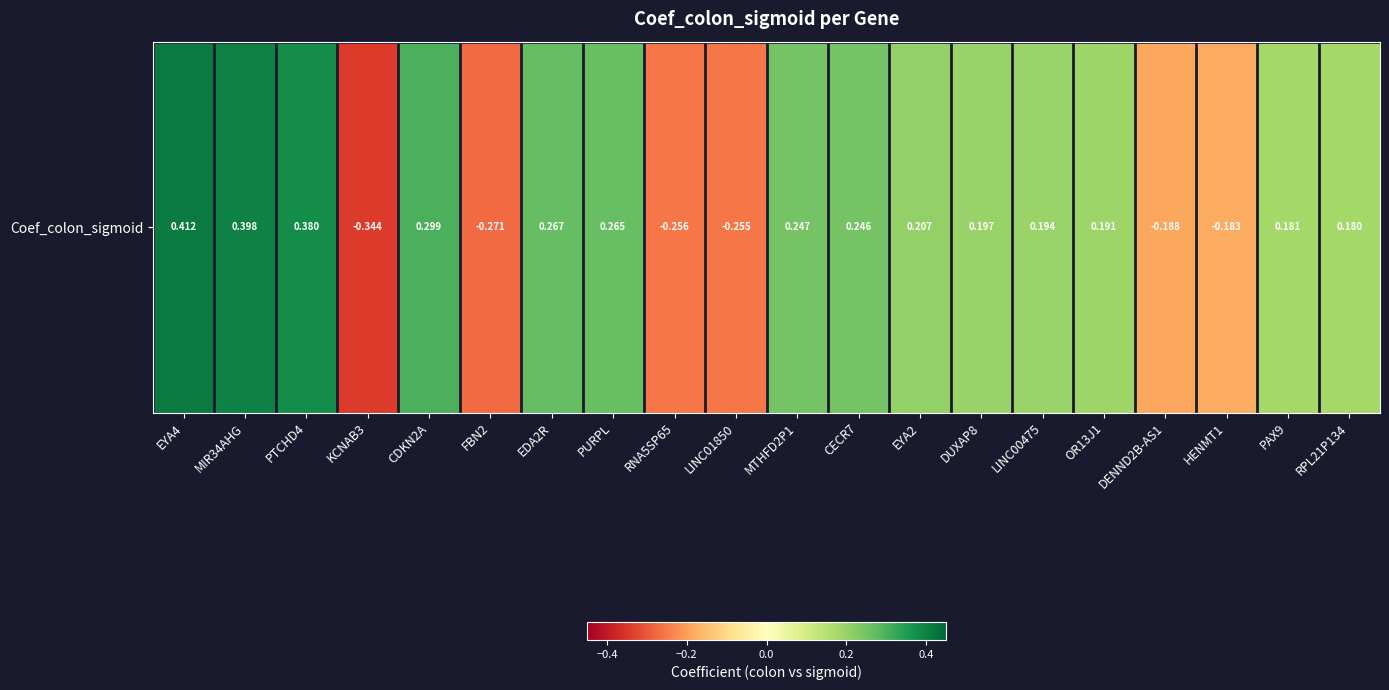

Reading right to left, transcribe all the data shown in this chart.

0.2	0.2	-0.2	-0.2	0.2	0.2	0.2	0.2	0.2	0.2	-0.3	-0.3	0.3	0.3	-0.3	0.3	-0.3	0.4	0.4	0.4